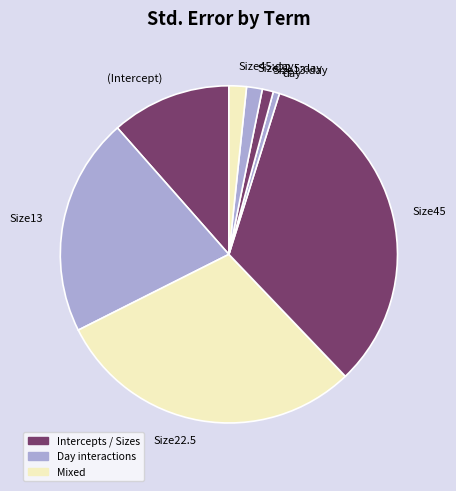

Does any single category account for the majority?

No